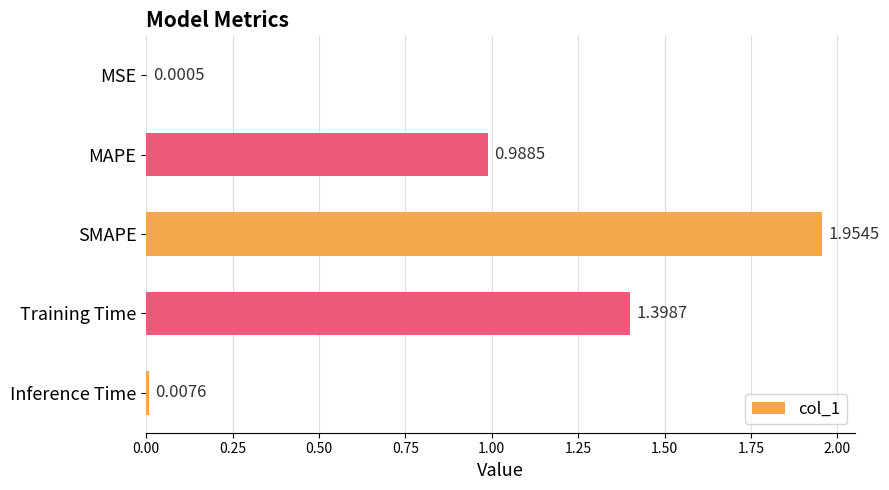

What is the change in value from SMAPE to Inference Time?

-1.9